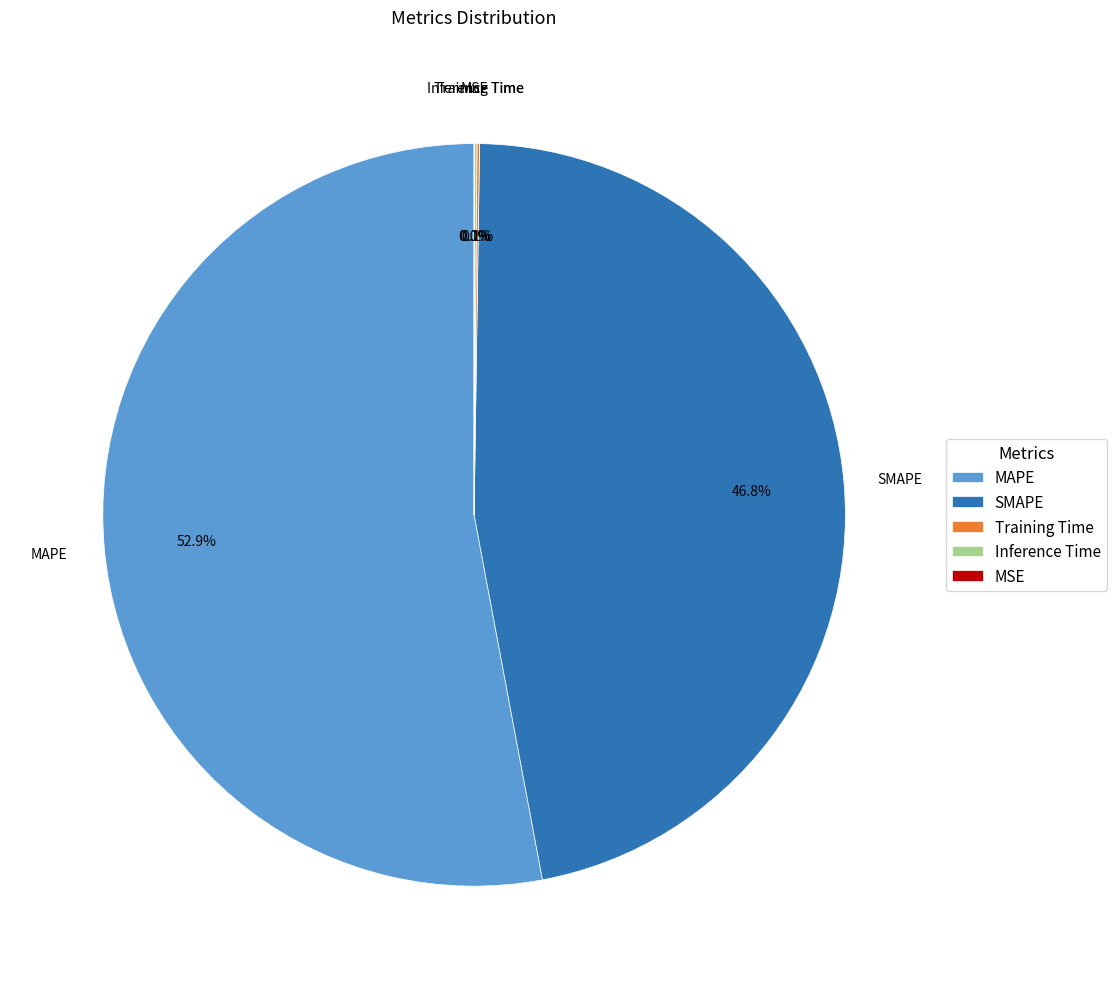

To the nearest percent, what is the difference between the largest and smallest slice percentages?

53%